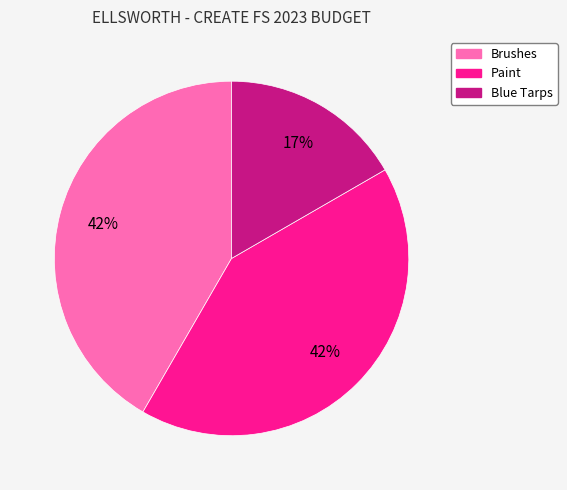

Which has a higher value, Blue Tarps or Paint?

Paint